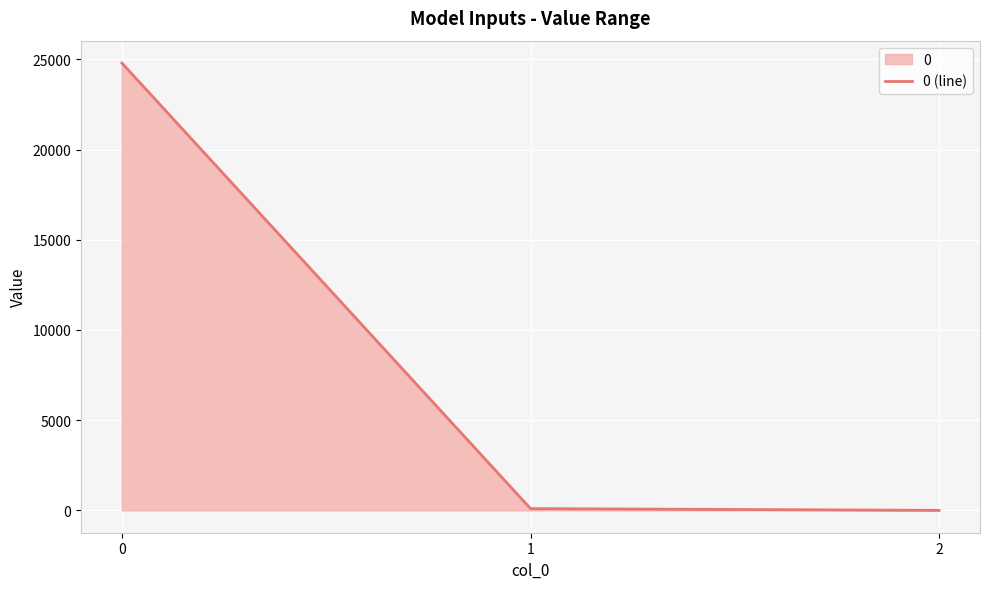

Reading left to right, list all the values displayed in this chart.

0=24793.8	1=97.6	2=0.0